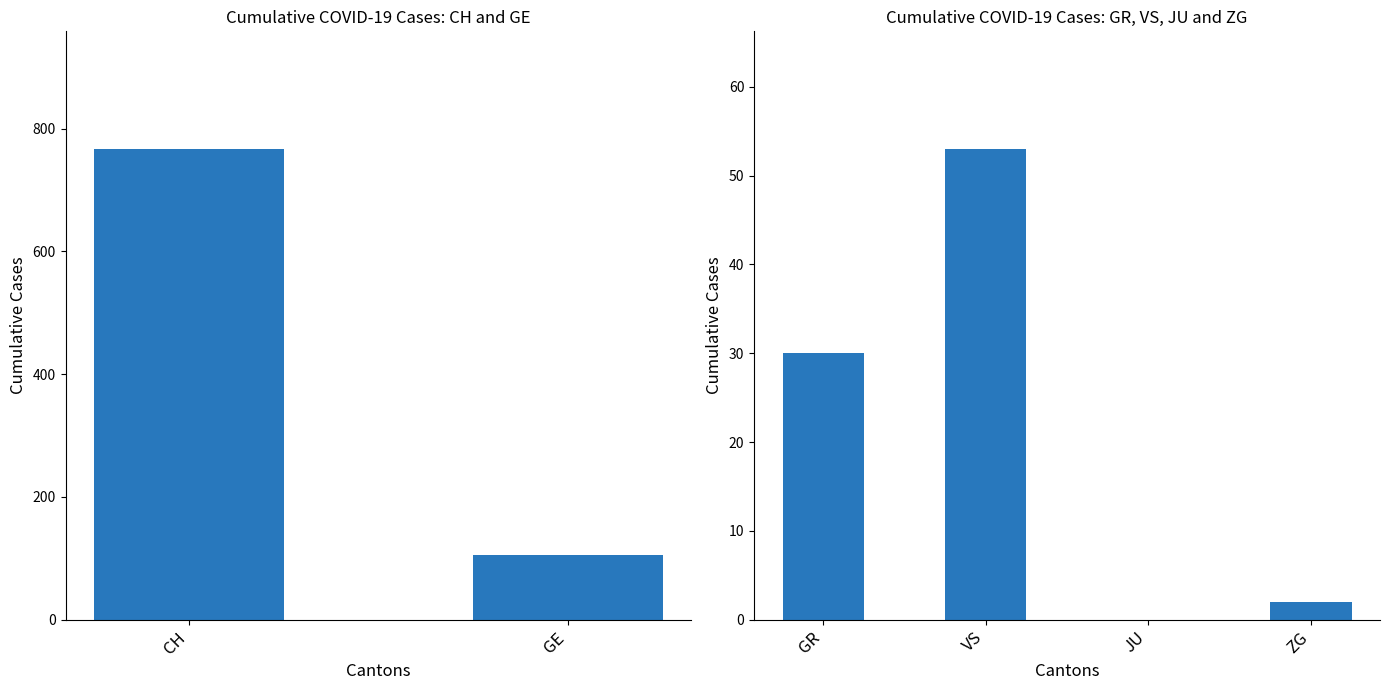

Rank the series at 2020-03-27 from highest to lowest value.

CH, GE, VS, GR, ZG, JU